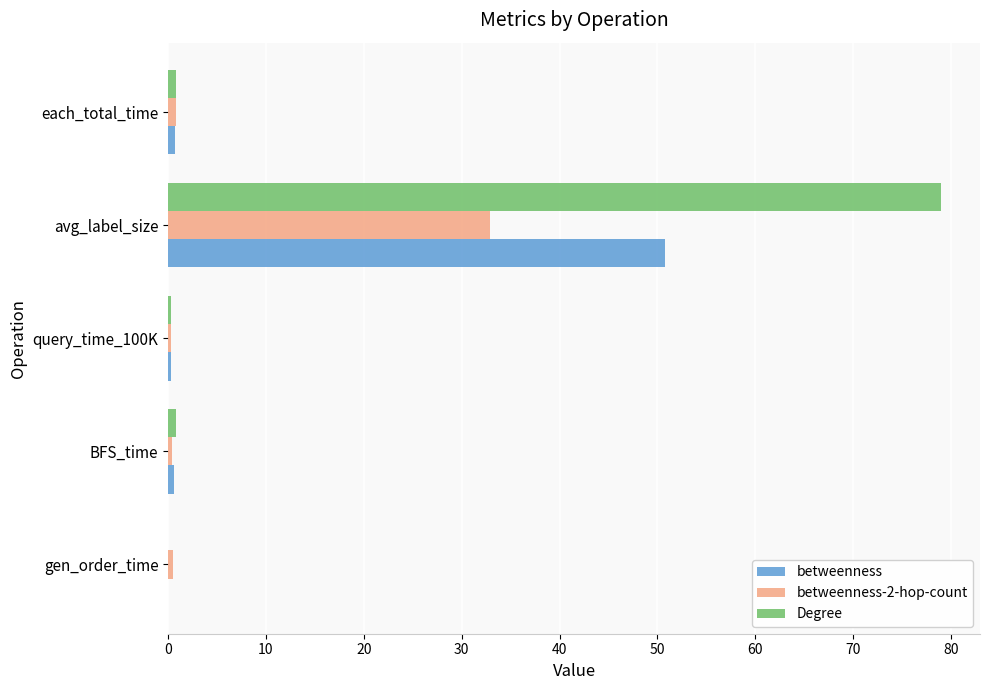

Count the number of categories in the chart.

5